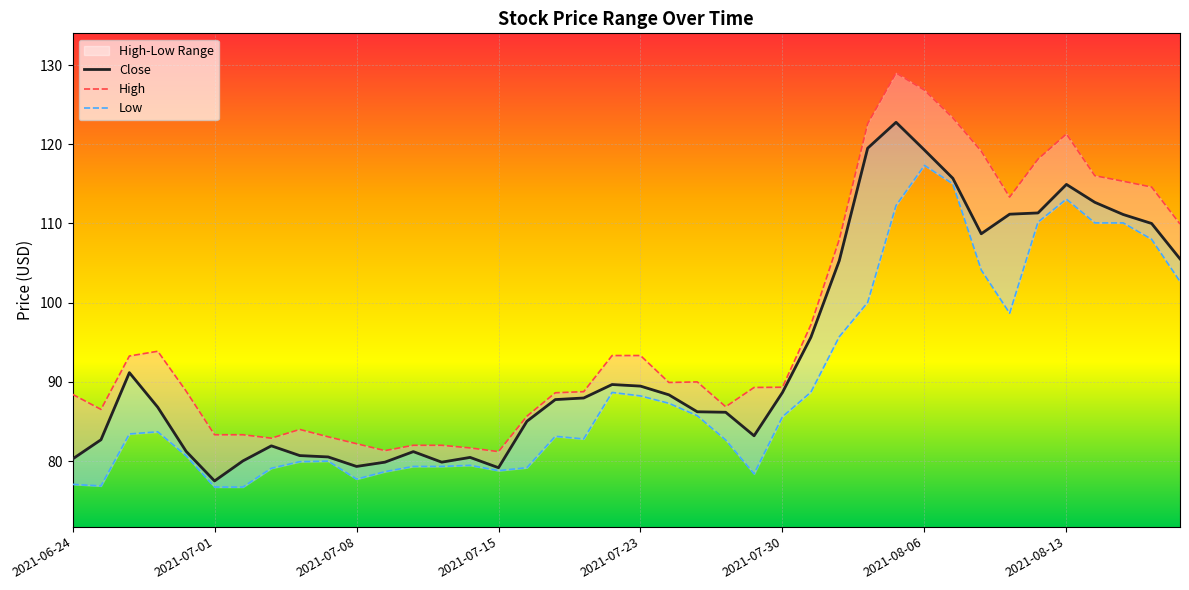

At which label is High closest to 105?

2021-08-03